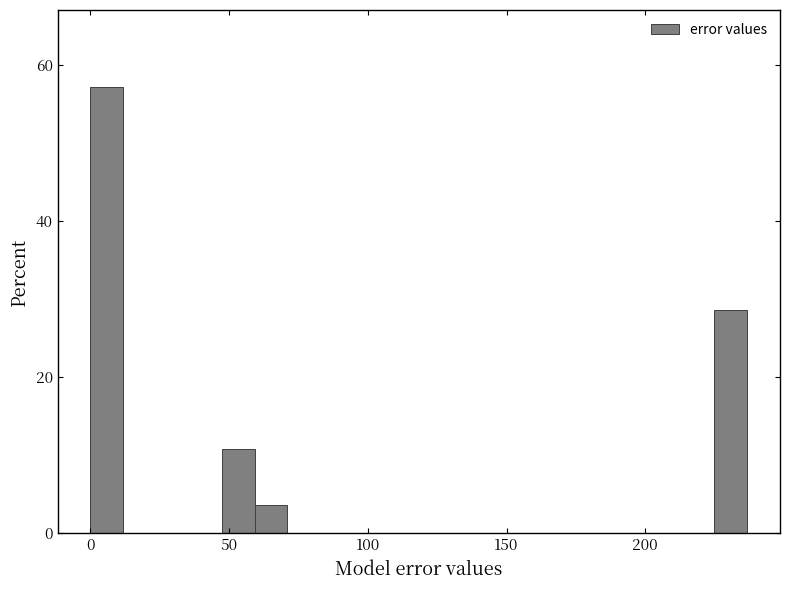

Read against the x-axis, roughly where is the centre of the tallest bar?

5